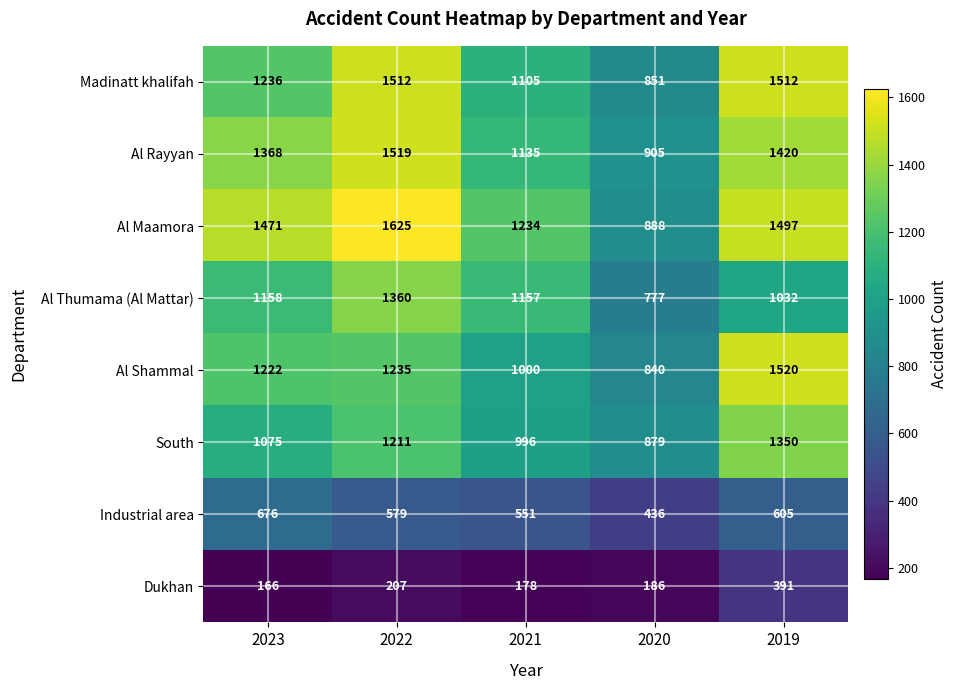

What is the difference between the maximum and second lowest values in the Industrial area series?

125